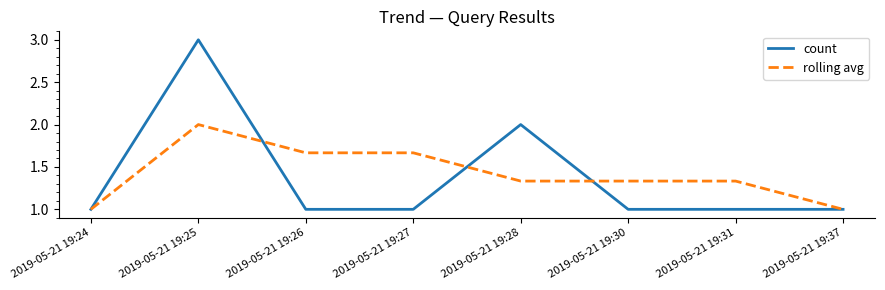

What is the spread (max minus min) of values at 2019-05-21 19:27?

0.7